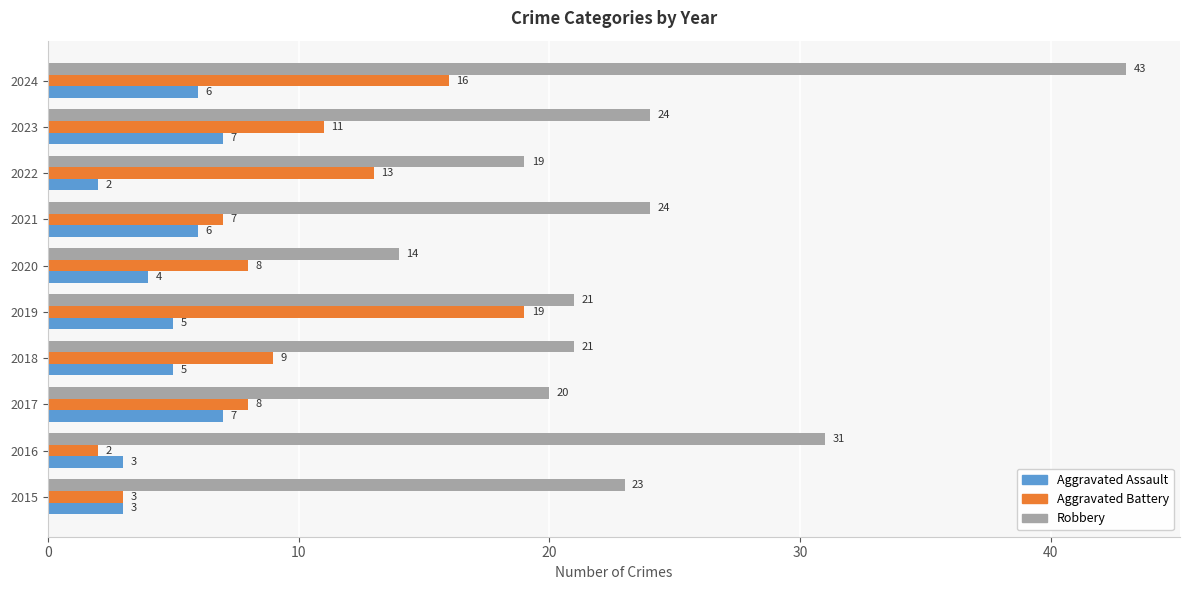

Count the Aggravated Assault values in the range 3 to 6.

7